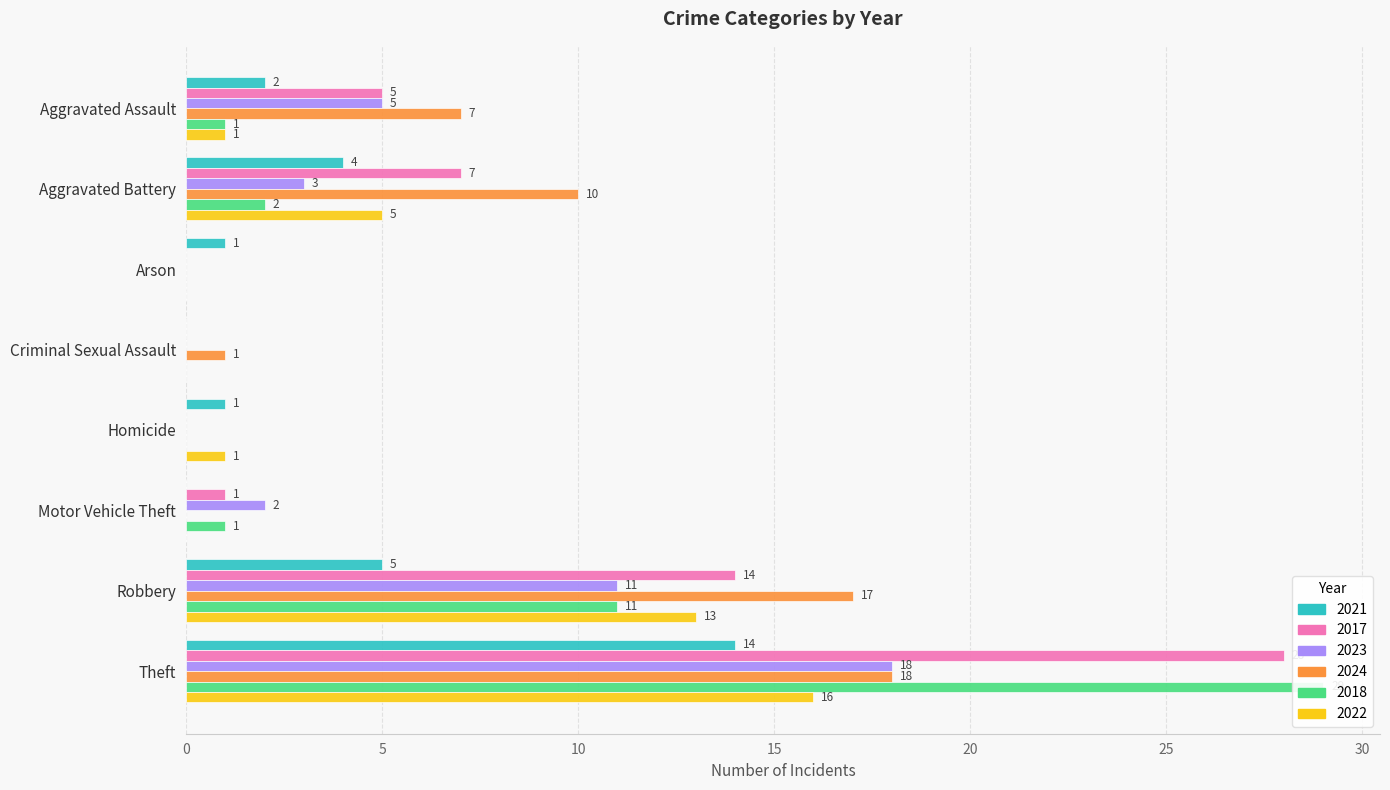

Where is 2024 nearest to the value 26?

Theft